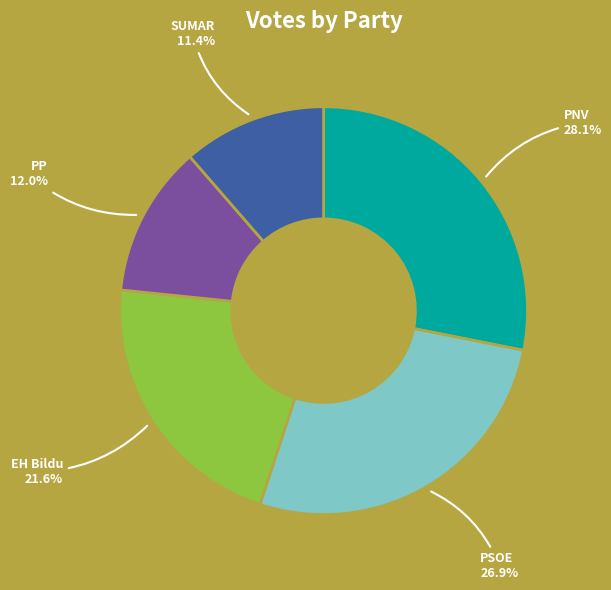

What percentage do PSOE and EH Bildu together represent?

48.5%